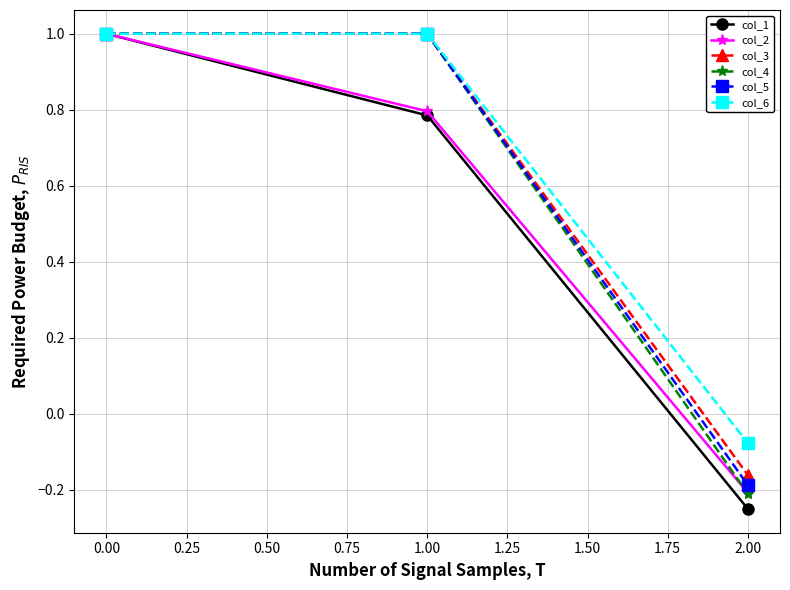

How many series are shown in this chart?

6